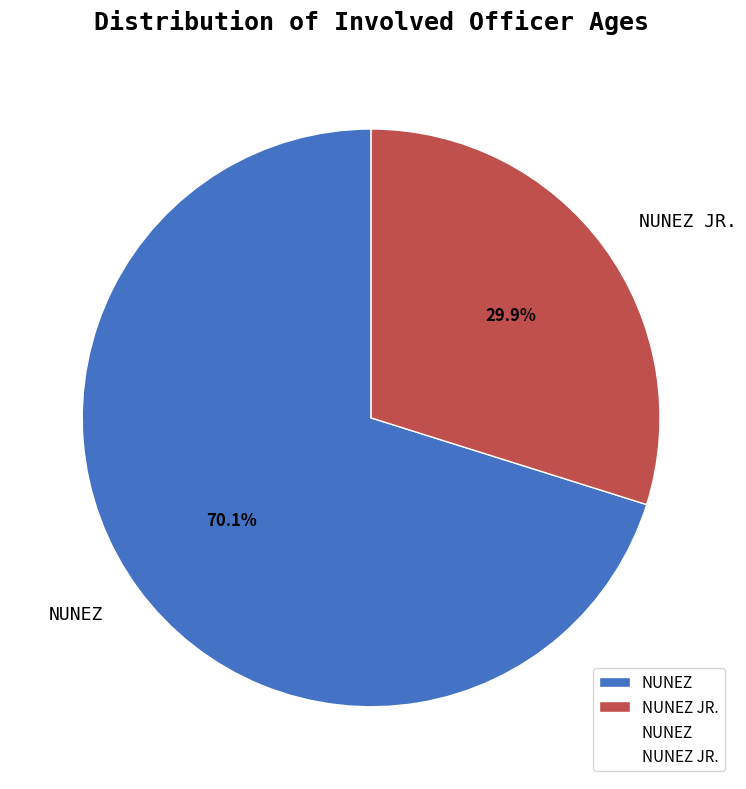

The NUNEZ slice represents 77% of the pie. True or false?

False